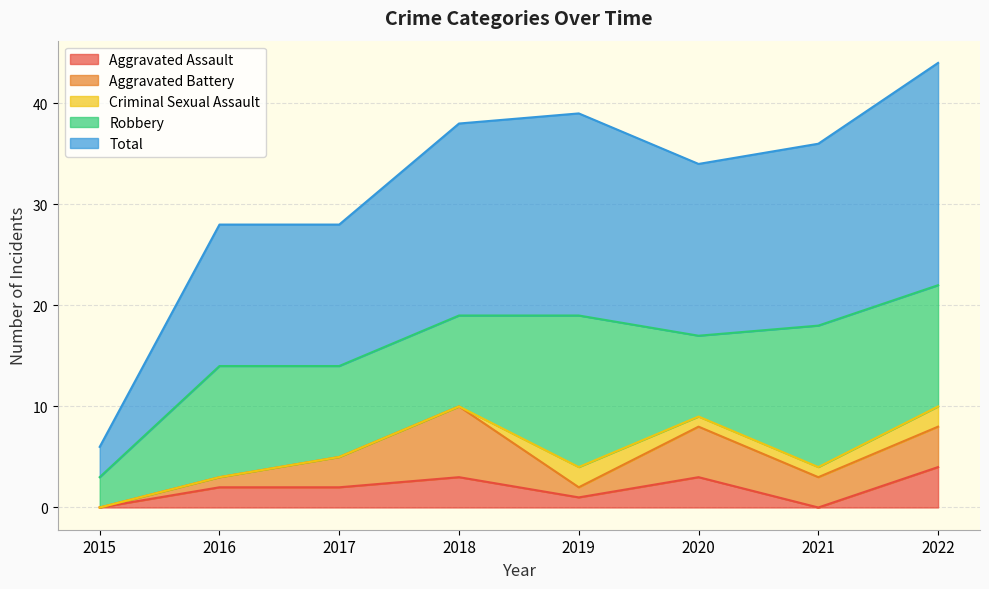

Which category has the lowest value in the Robbery series?

2015